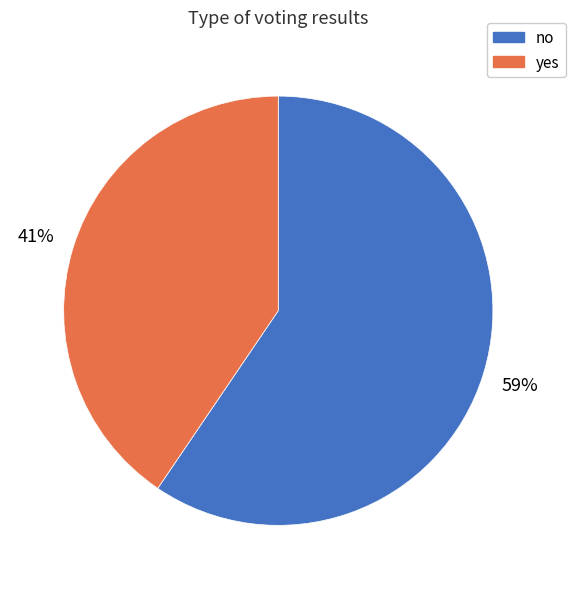

Which slice is the largest?

no